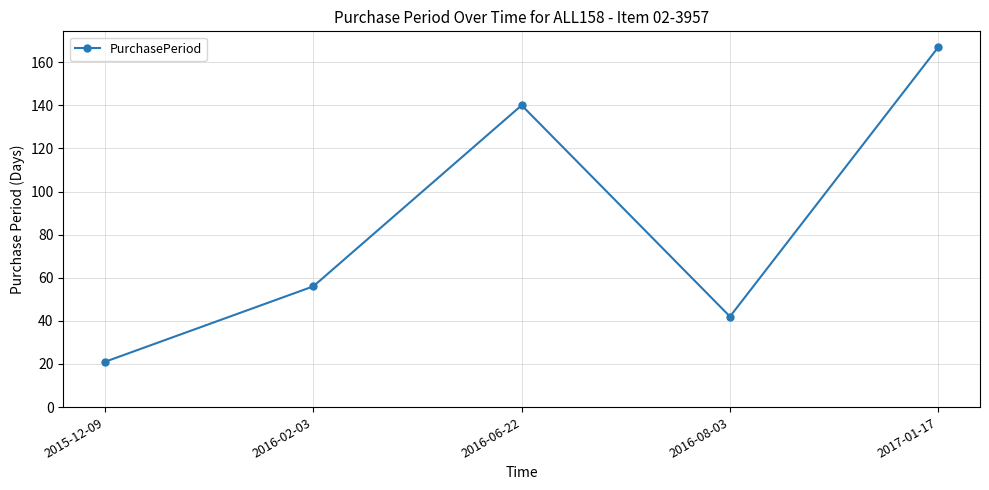

What is the value of the 3rd point from the left?

140